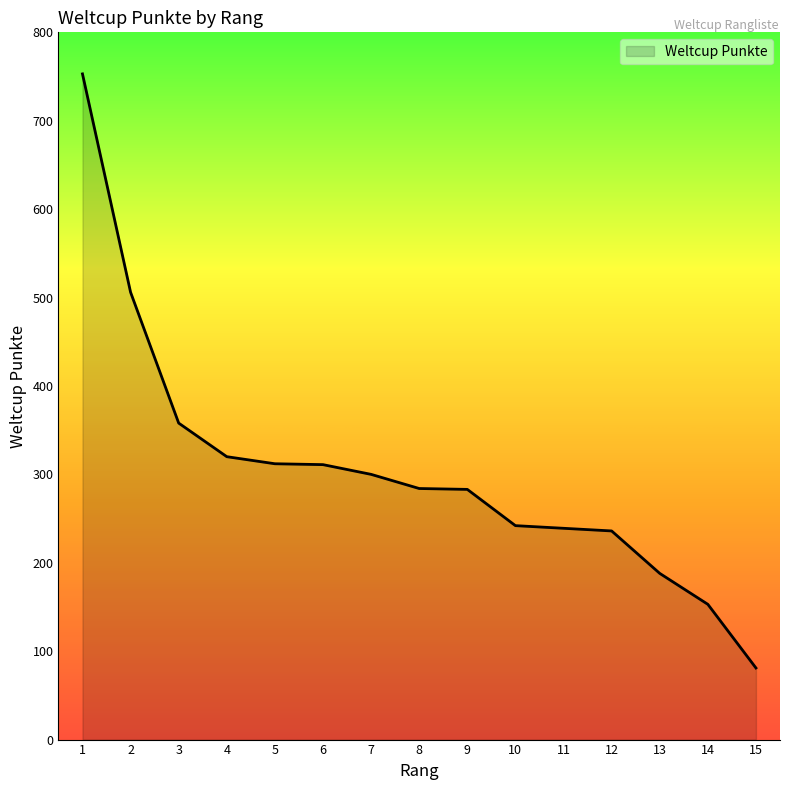

Is it true that the value at 2 is 118?

False